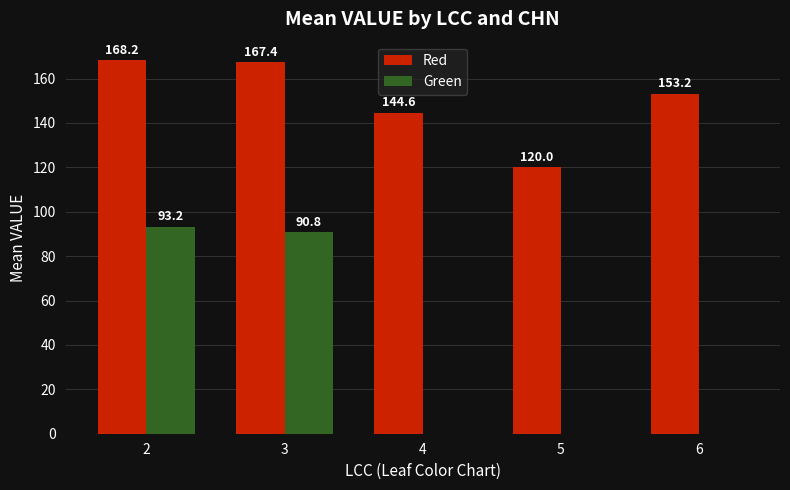

Reading right to left, list all the values displayed in this chart.

Red: 6=153.2	5=120.0	4=144.6	3=167.4	2=168.2
Green: 6=0.0	5=0.0	4=0.0	3=90.8	2=93.2